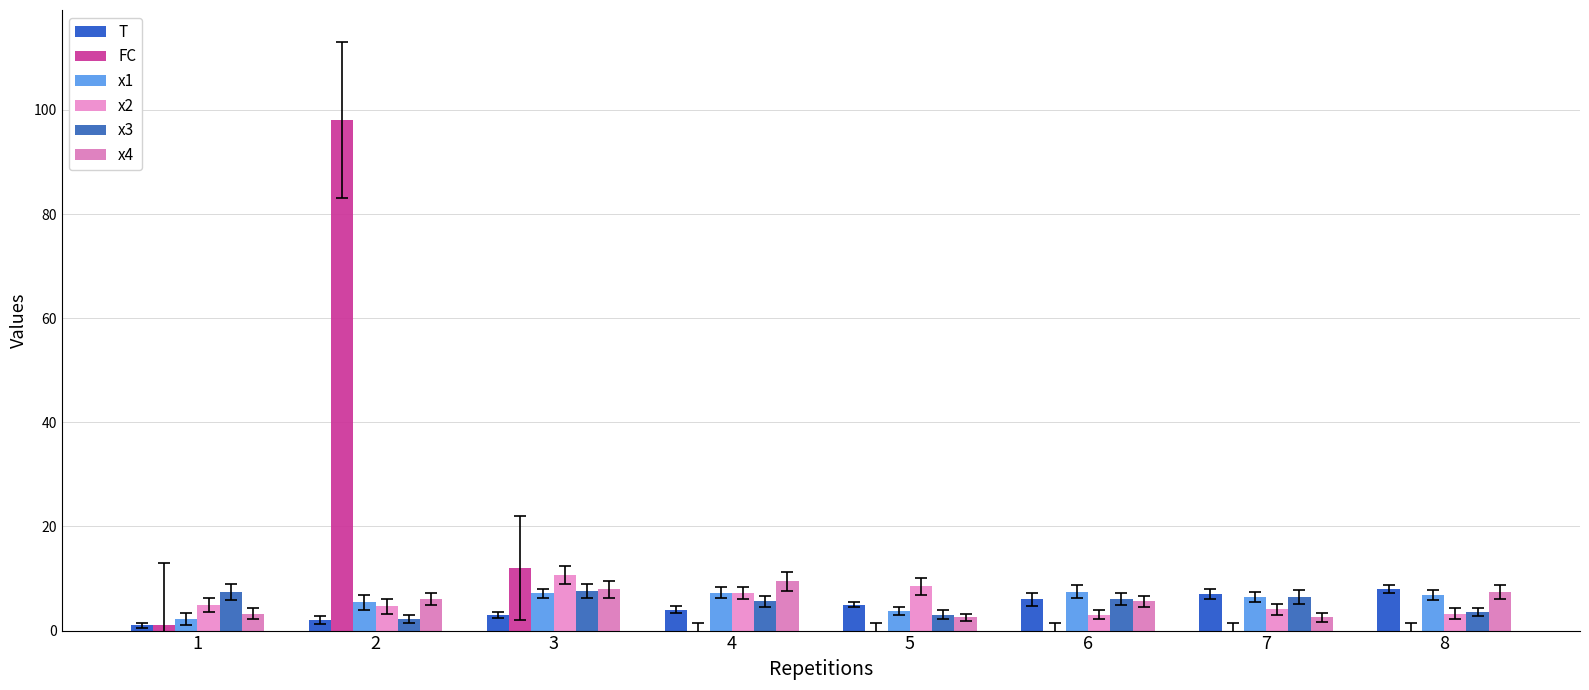

Is the value of x4 at 5 greater than the value of x1 at 2?

No